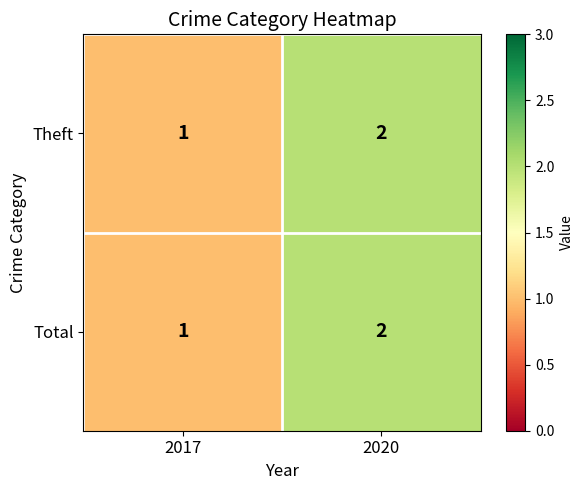

Reading right to left, transcribe all the data shown in this chart.

Theft: 2020=2	2017=1
Total: 2020=2	2017=1